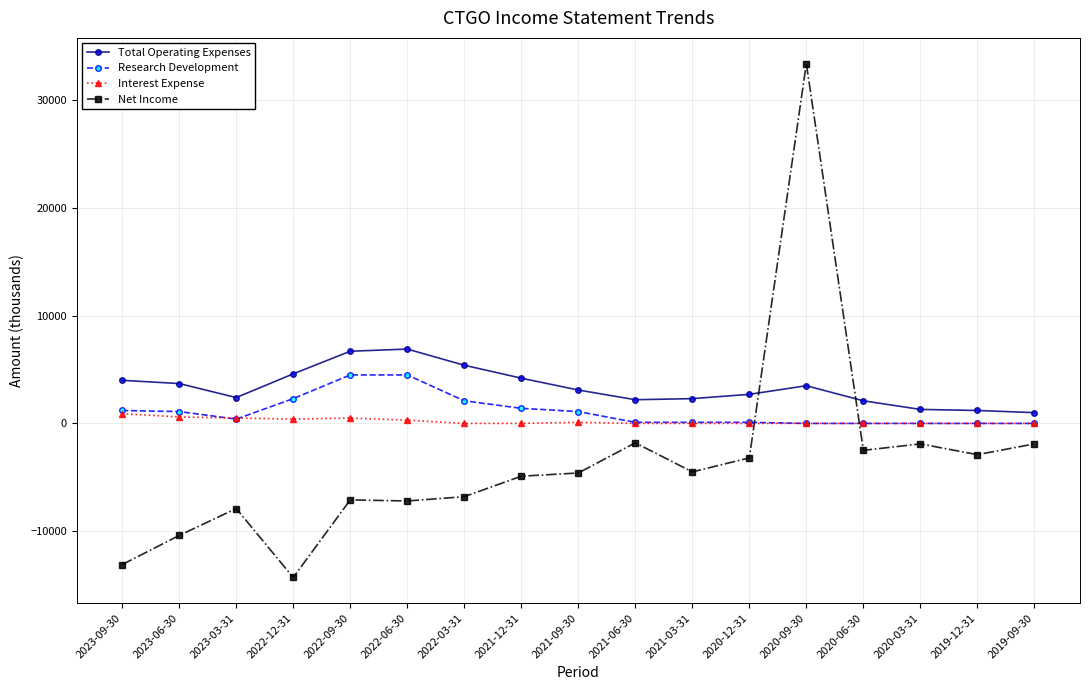

Is it true that Net Income equals -1900 at 2019-09-30?

True